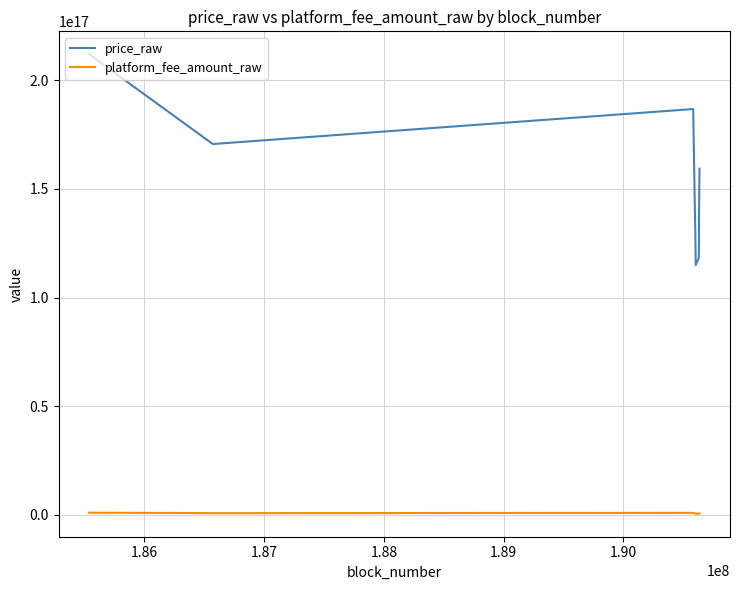

Rank the series by their maximum value, from highest to lowest.

price_raw, platform_fee_amount_raw